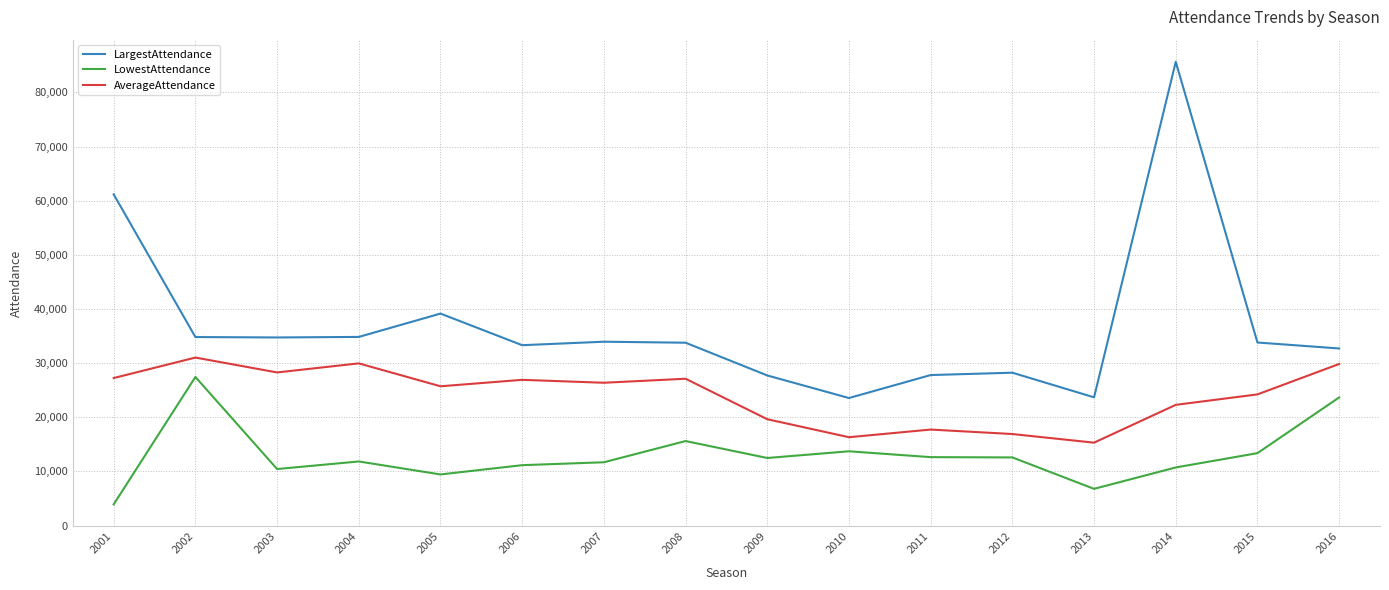

What is the difference between the highest and lowest values at 2002?

7371